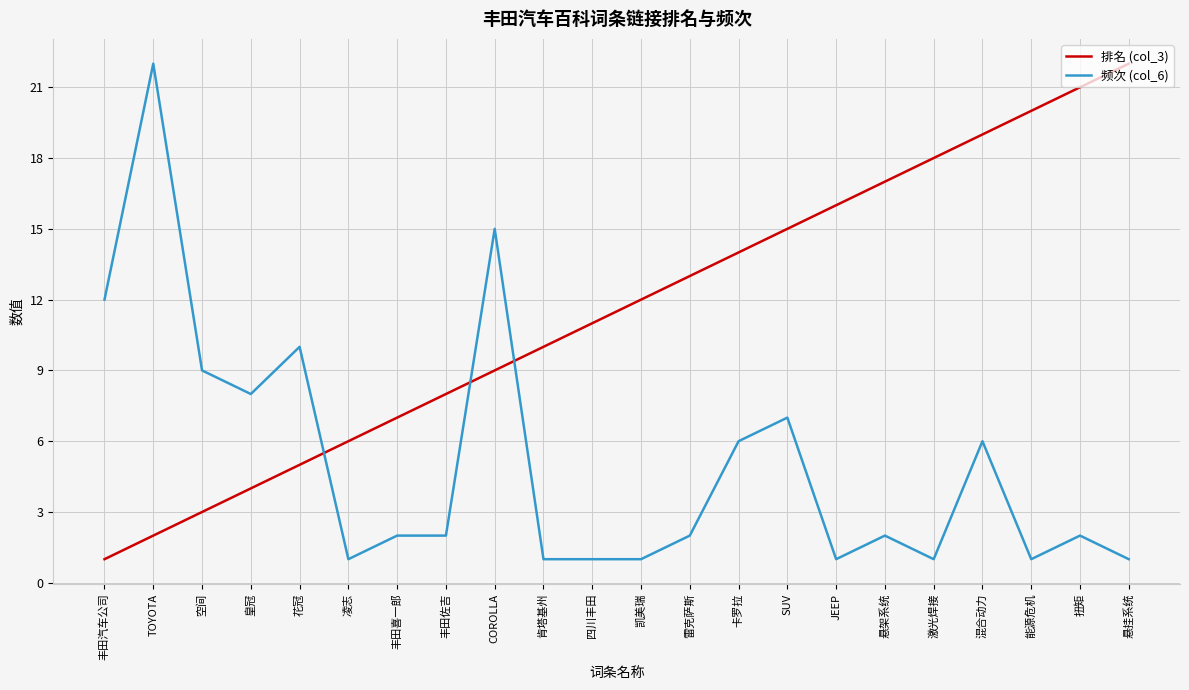

What position from the right is 皇冠?

19